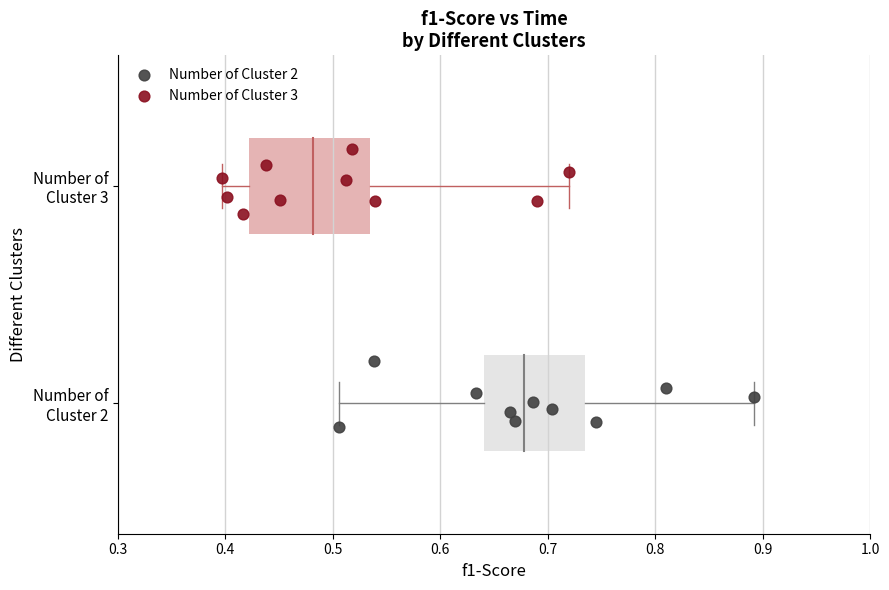

Which series contains the highest Y value?

Number of Cluster 3